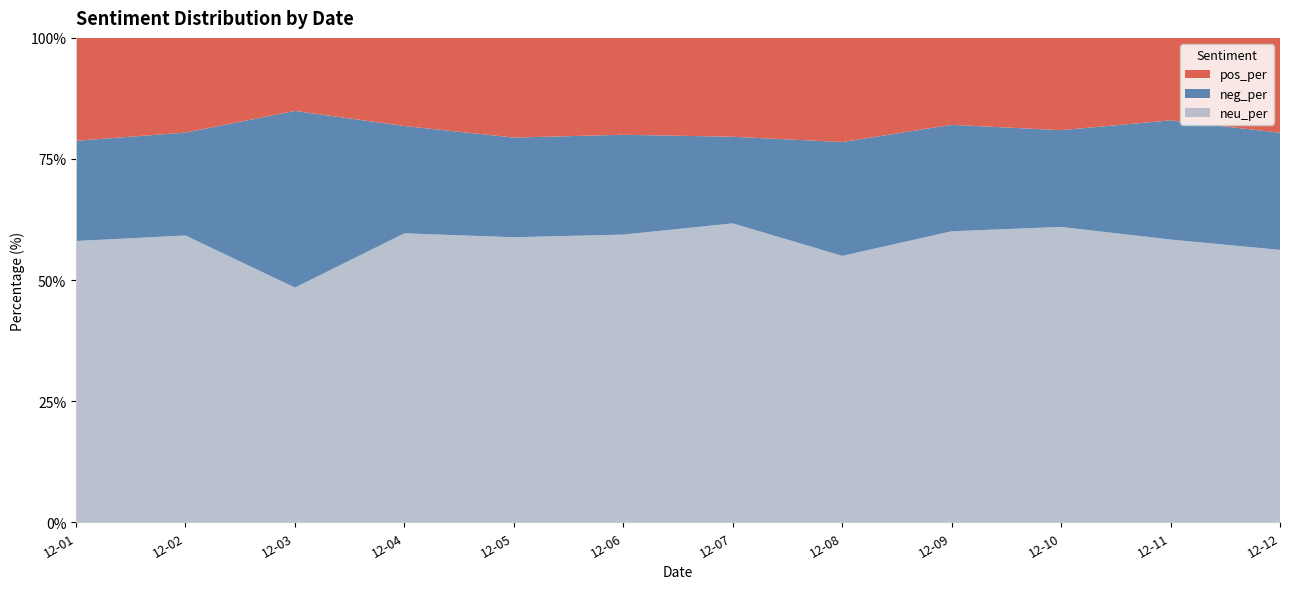

Reading right to left, extract all data points from this chart.

pos_per: 19.6	17.0	19.1	17.9	21.5	20.4	20.0	20.6	18.2	15.1	19.5	21.2
neg_per: 24.2	24.6	20.0	22.0	23.5	17.9	20.6	20.6	22.2	36.5	21.2	20.7
neu_per: 56.2	58.4	61.0	60.1	55.0	61.7	59.4	58.8	59.7	48.5	59.2	58.1